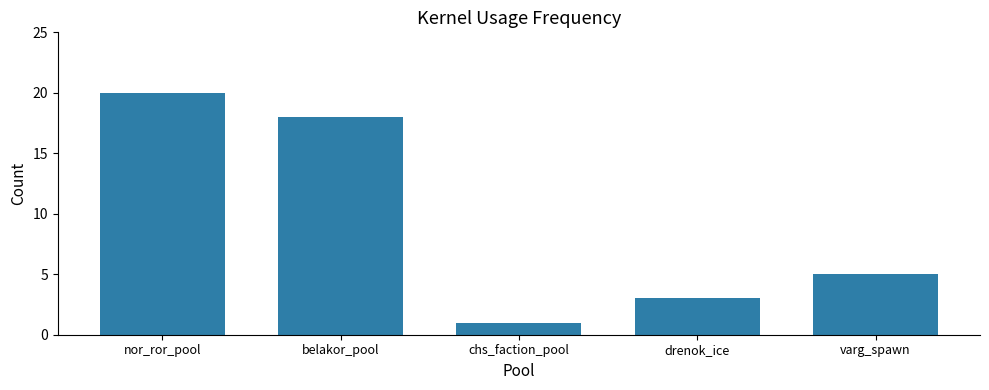

What is the sum of the values at drenok_ice and nor_ror_pool?

23